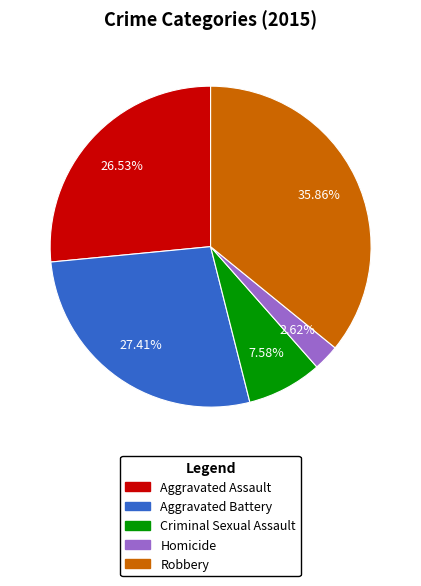

Is there any slice that represents more than half of the pie?

No